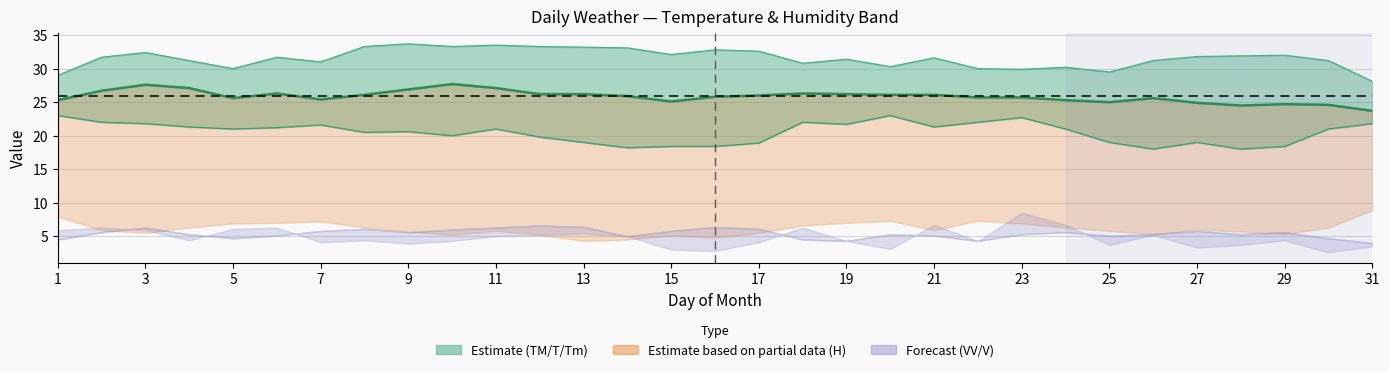

How many data points does each series have?

31